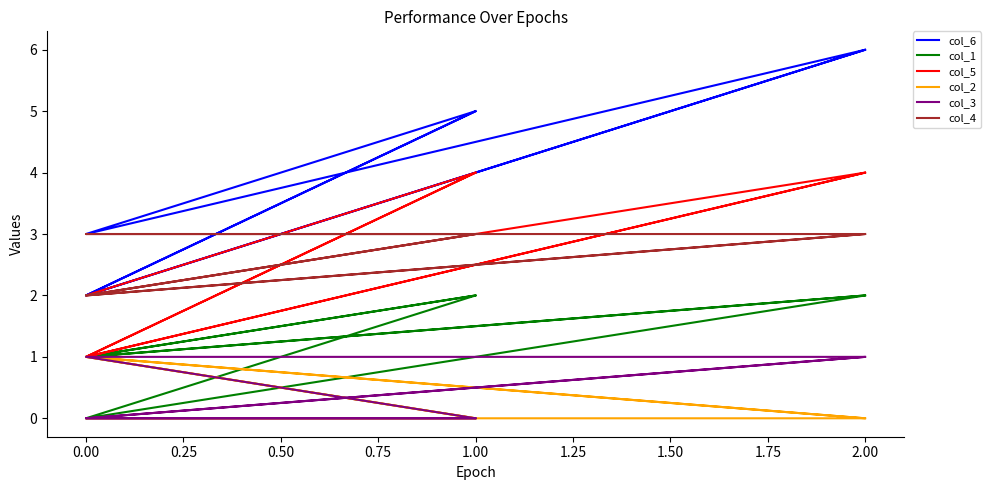

Reading left to right, what are all the values shown in this chart?

col_6: 5	2	6	3	5	2	6
col_1: 2	1	2	0	2	1	2
col_5: 4	1	4	2	4	1	4
col_2: 0	1	0	0	0	1	0
col_3: 0	0	1	1	0	0	1
col_4: 3	2	3	3	3	2	3